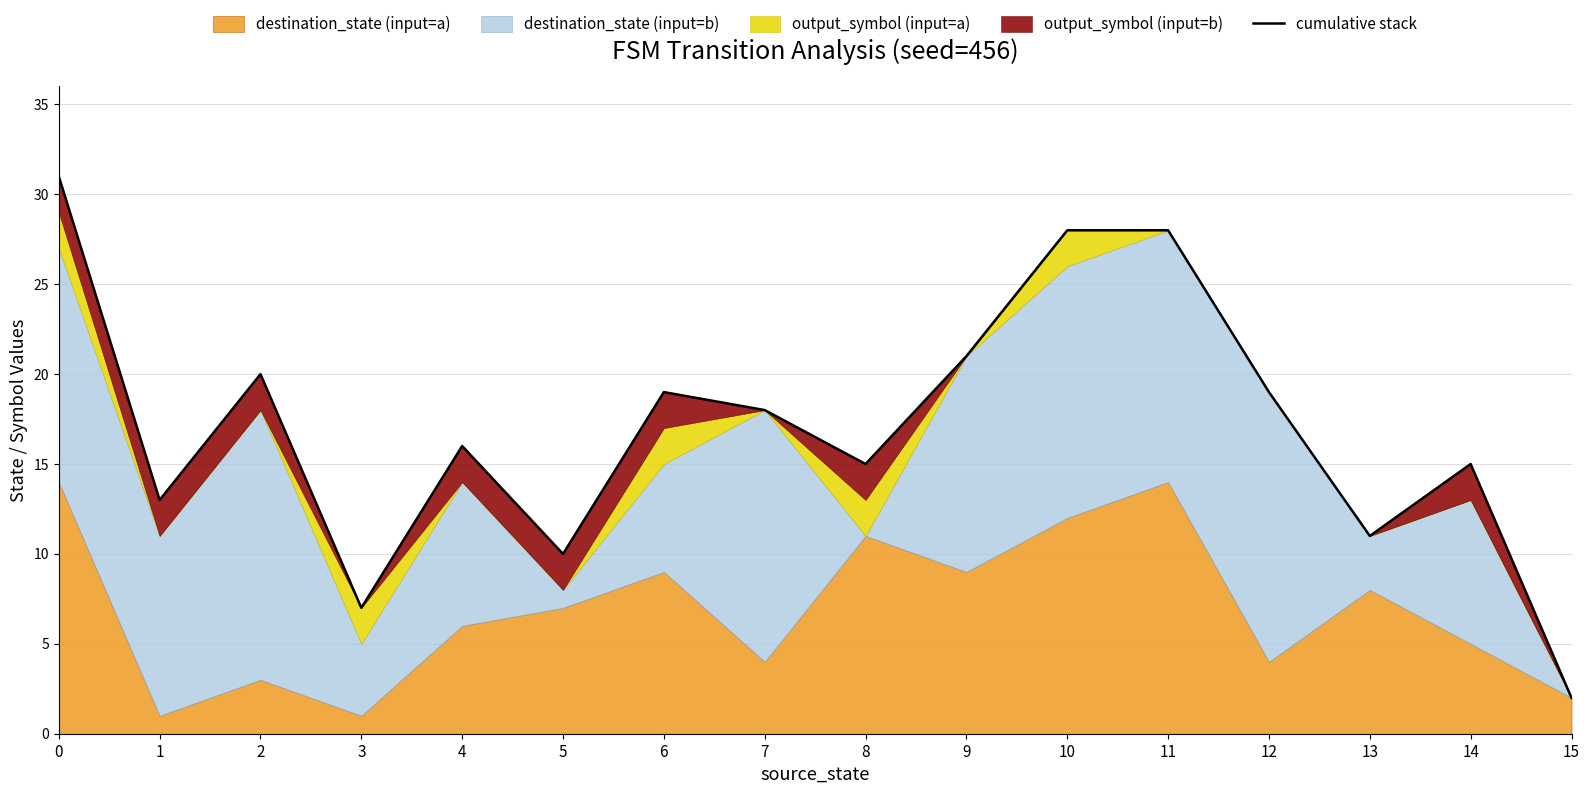

Is it true that the value at 15 is 2?

True